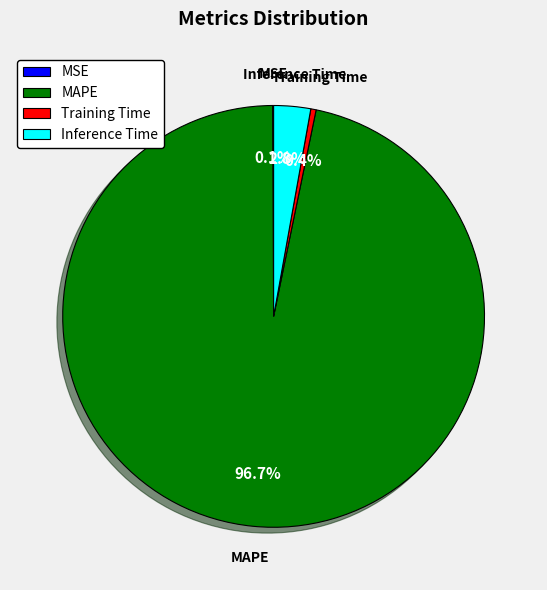

What percentage do Training Time and MAPE together represent?

97.1%